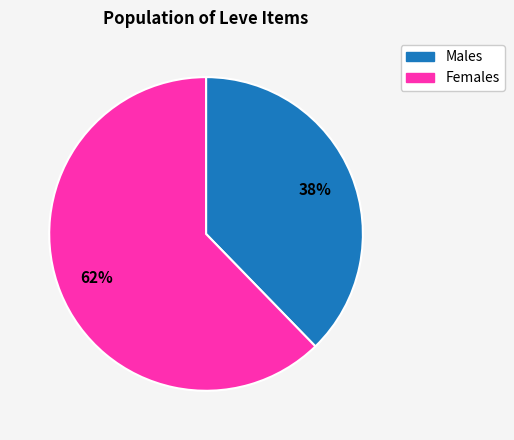

Is there any slice that represents more than half of the pie?

Yes